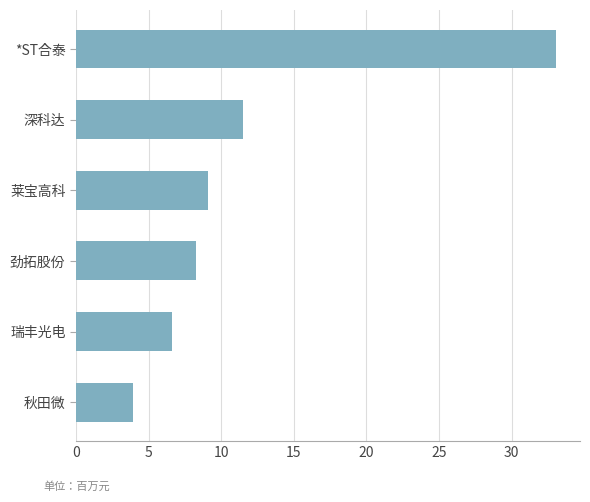

What is the sum of all values?

72.5